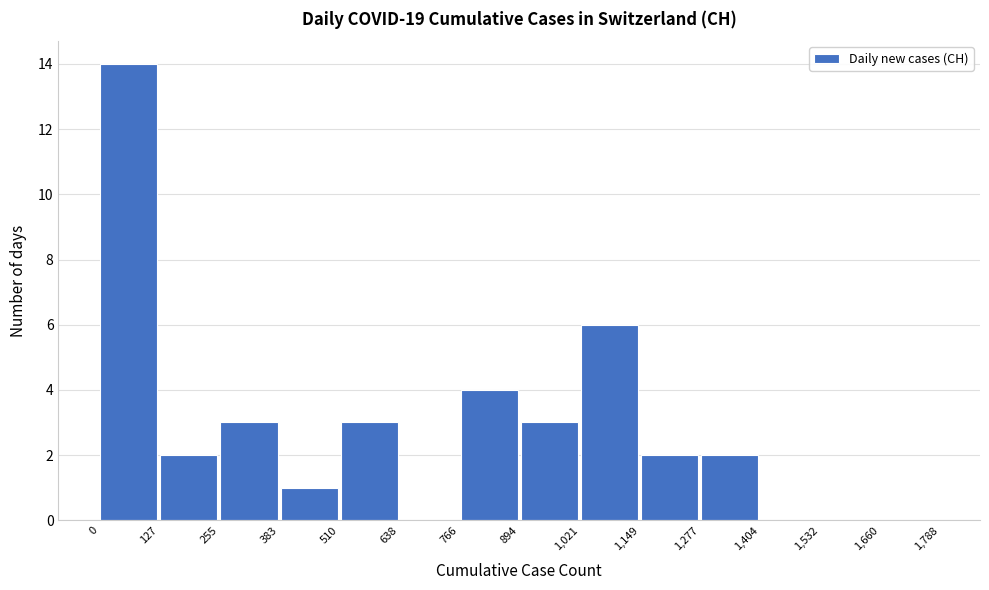

Which range on the x-axis has the tallest bar?

0 to 127